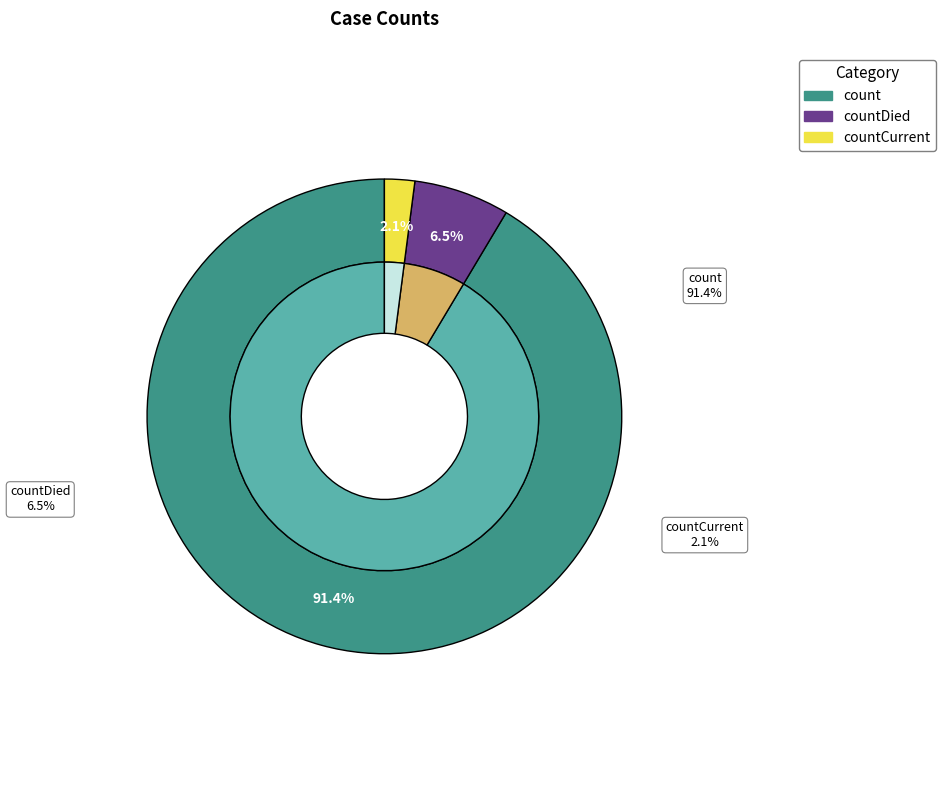

To the nearest percent, what is the difference between the count and countDied slice percentages?

85%